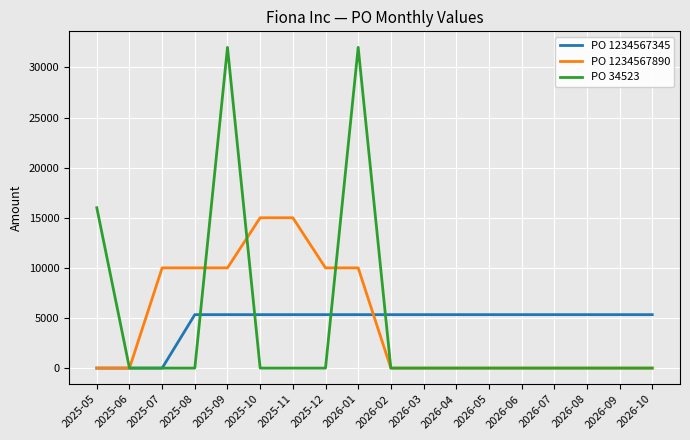

How many PO 1234567890 values are between 0 and 10000?

16